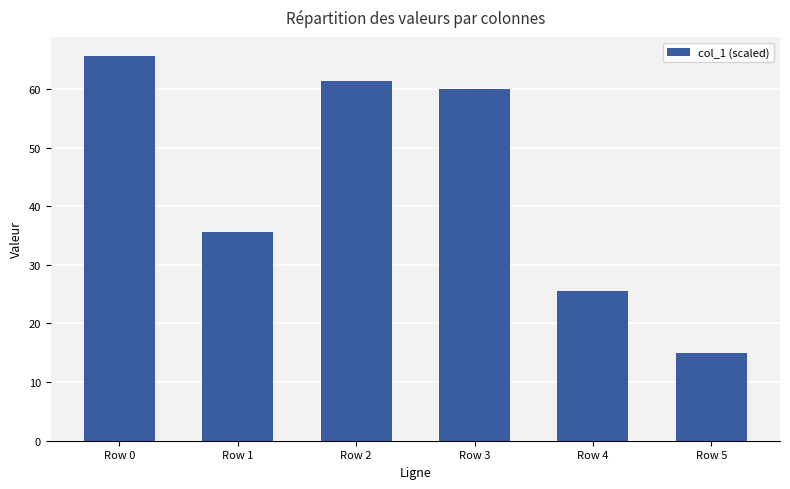

Which category has the lowest value across all series?

Row 5